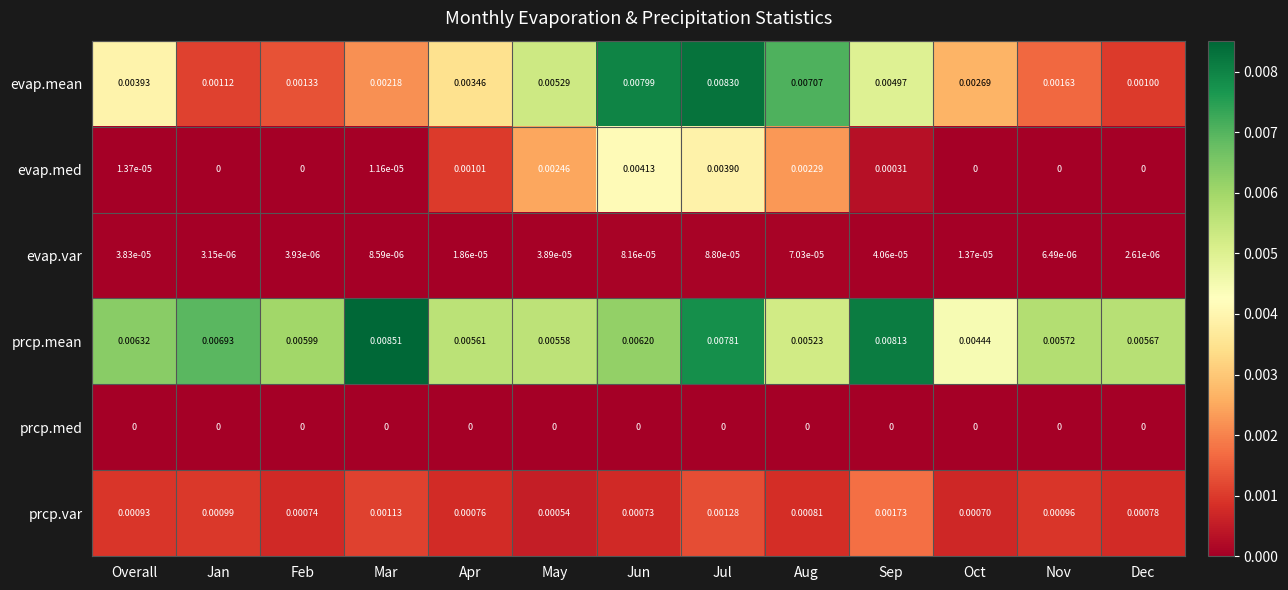

At which label does prcp.mean reach its minimum?

Oct